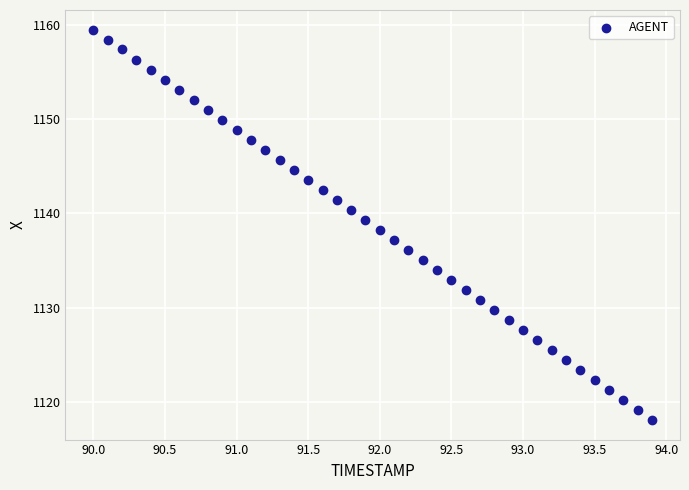

What is the range of Y values (max minus min)?

41.5